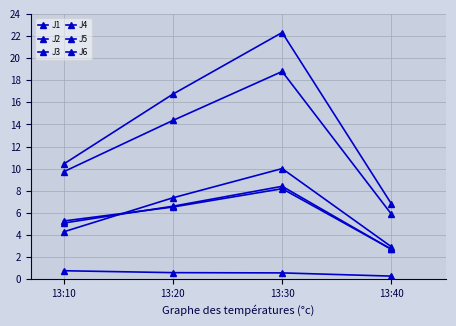

How many lines are shown in the chart?

6